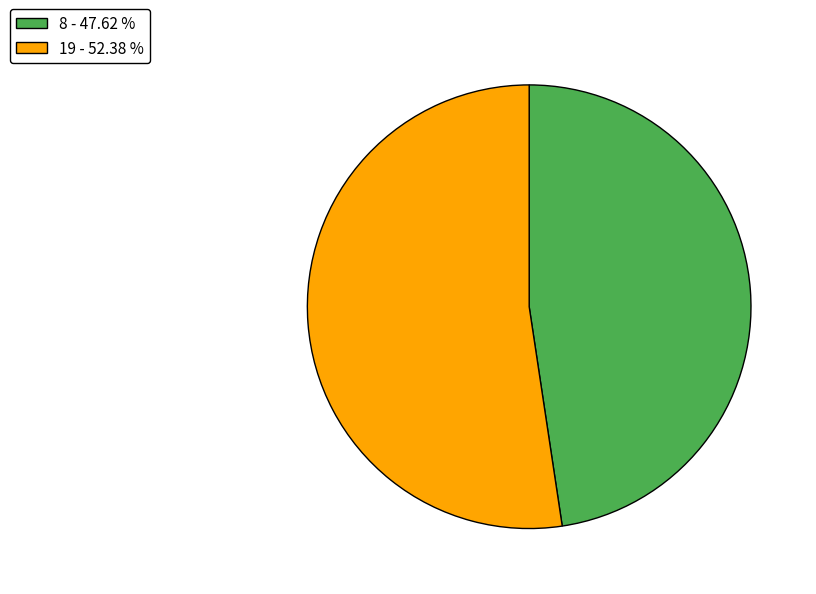

Is 8 - 47.62 % the majority of the pie?

No